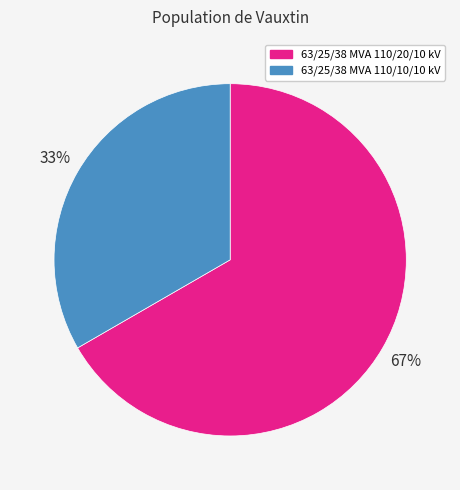

Is 63/25/38 MVA 110/20/10 kV the majority of the pie?

Yes